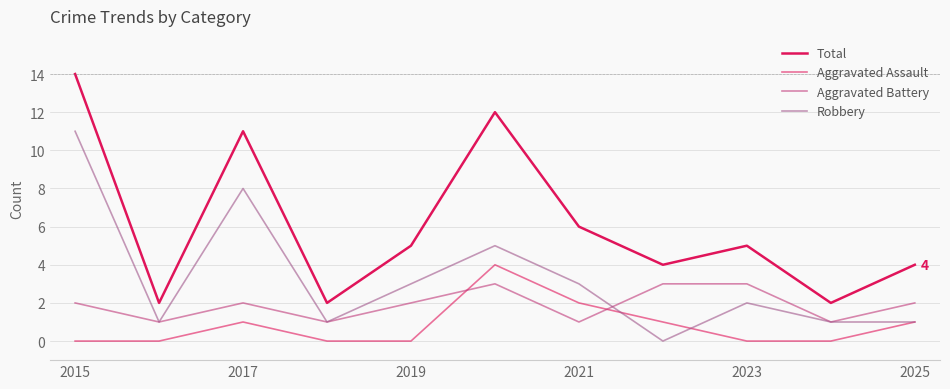

Does the chart display data point markers on the line(s)?

No